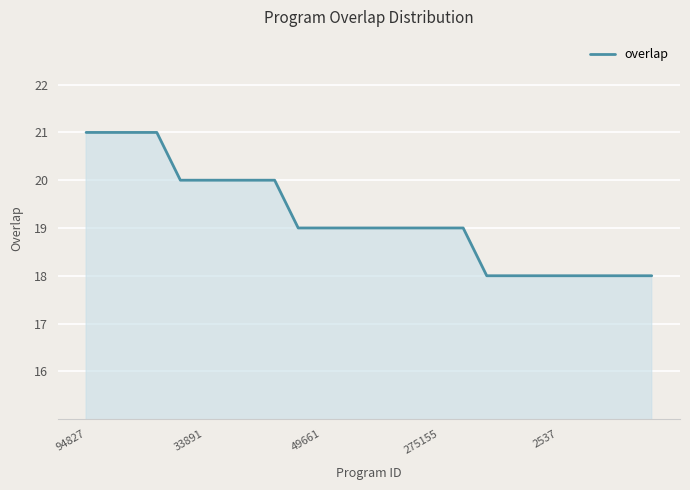

What is the smallest value displayed?

18